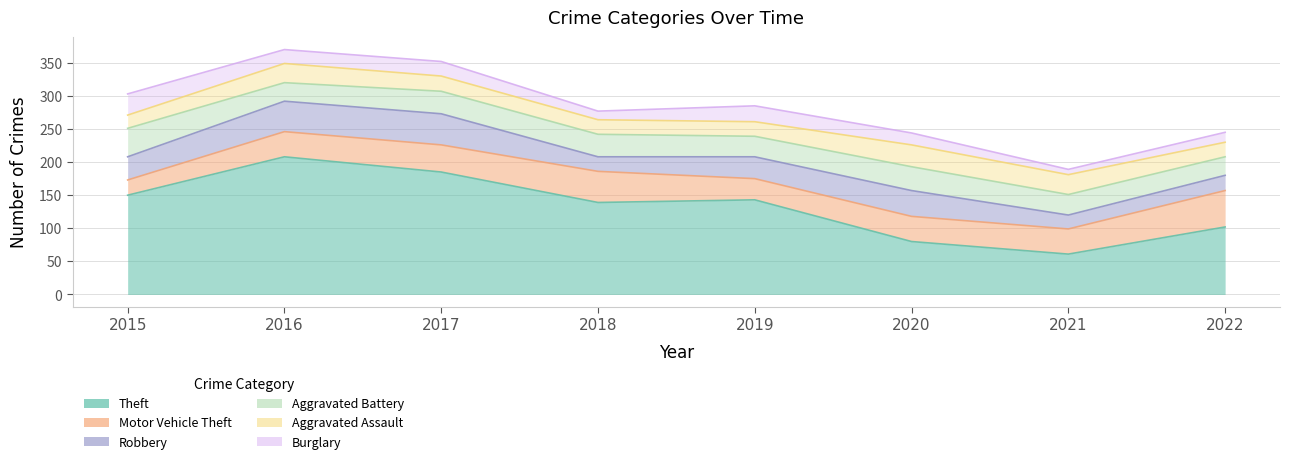

How many lines are shown in the chart?

6